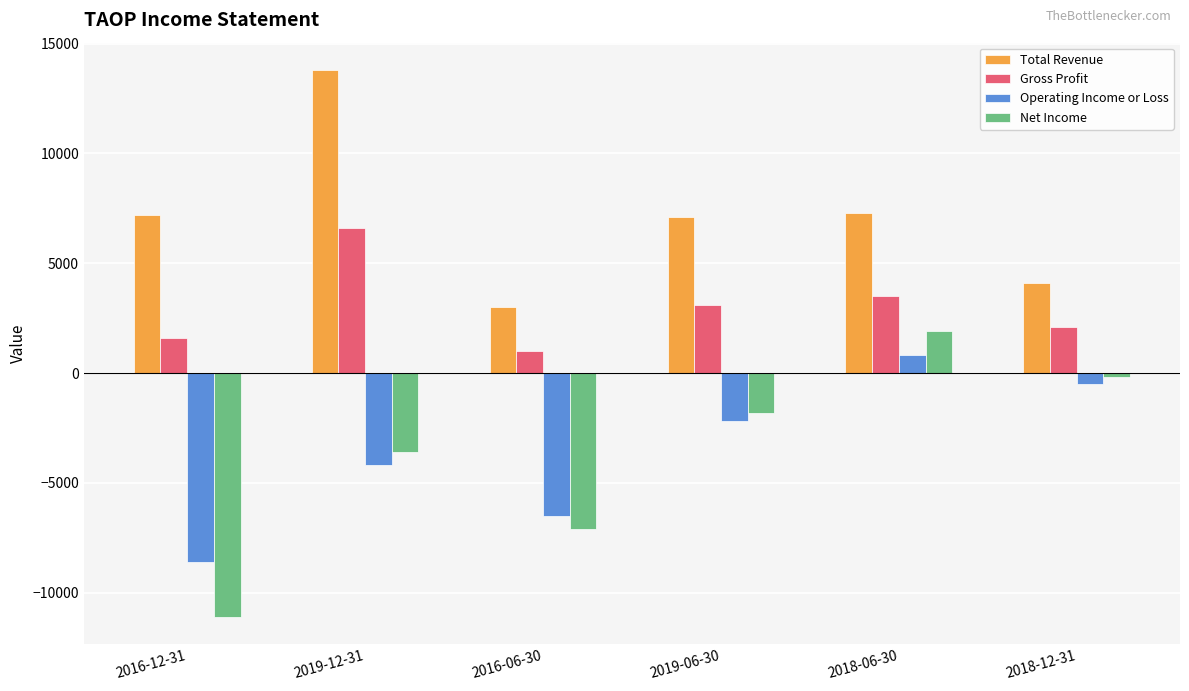

How many bars are there in total?

24